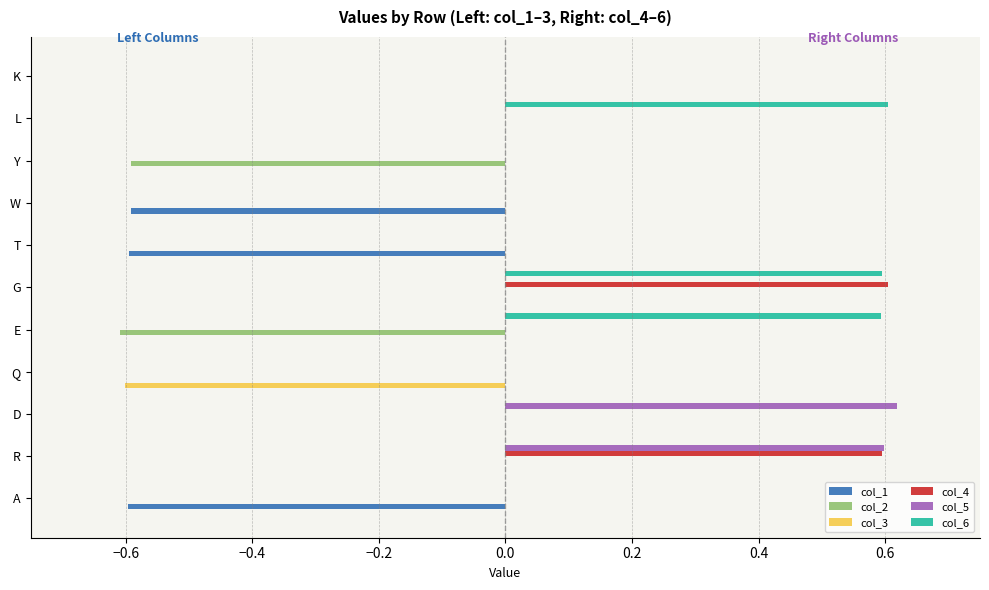

What is the sum of the col_5 values at R and D?

1.2